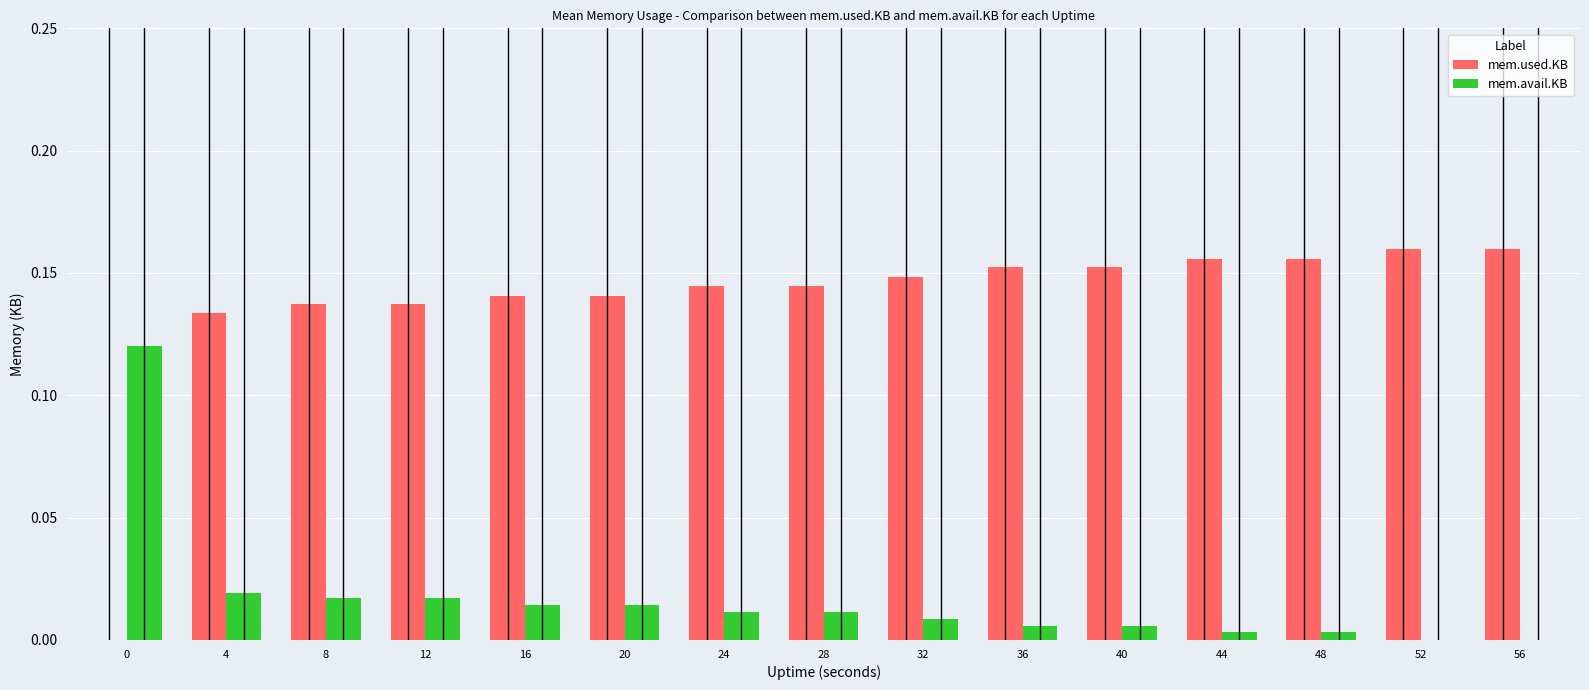

Is the value of mem.avail.KB at 20 greater than the value of mem.used.KB at 56?

No